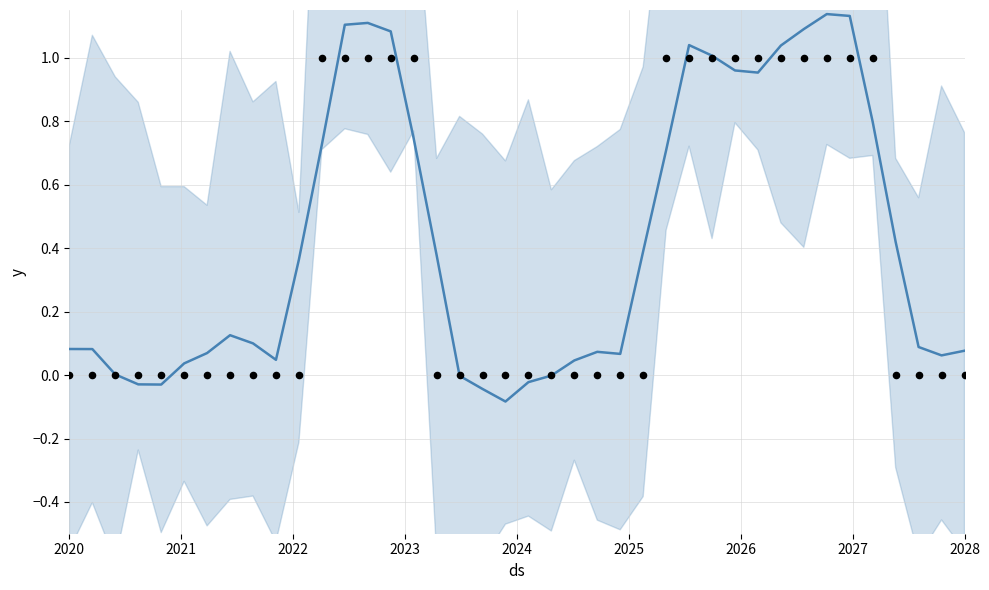

At how many categories does at least one series exceed 0?

33